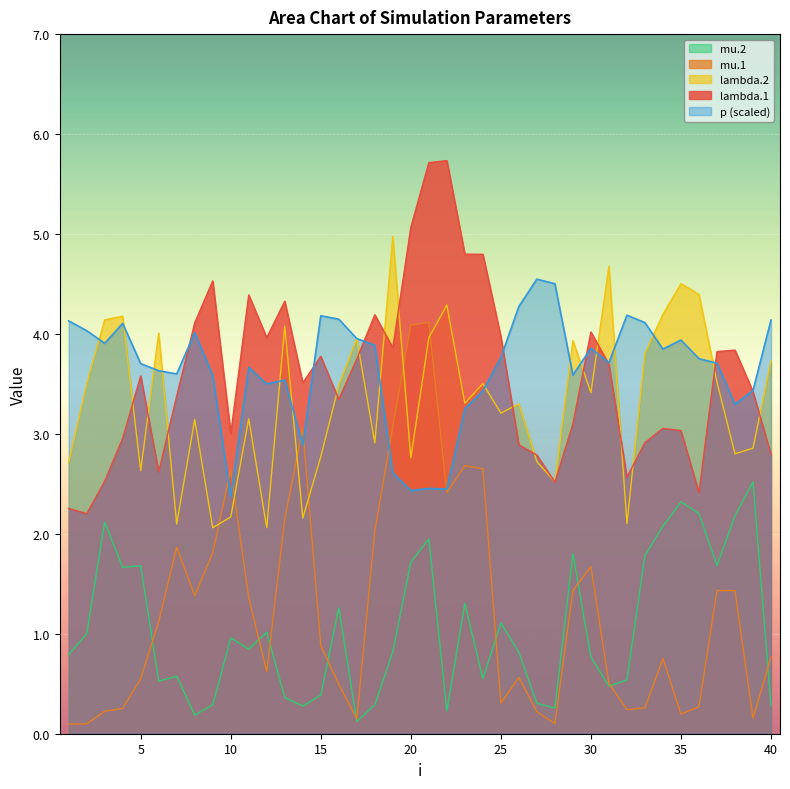

Which series has the largest range (max minus min)?

mu.1